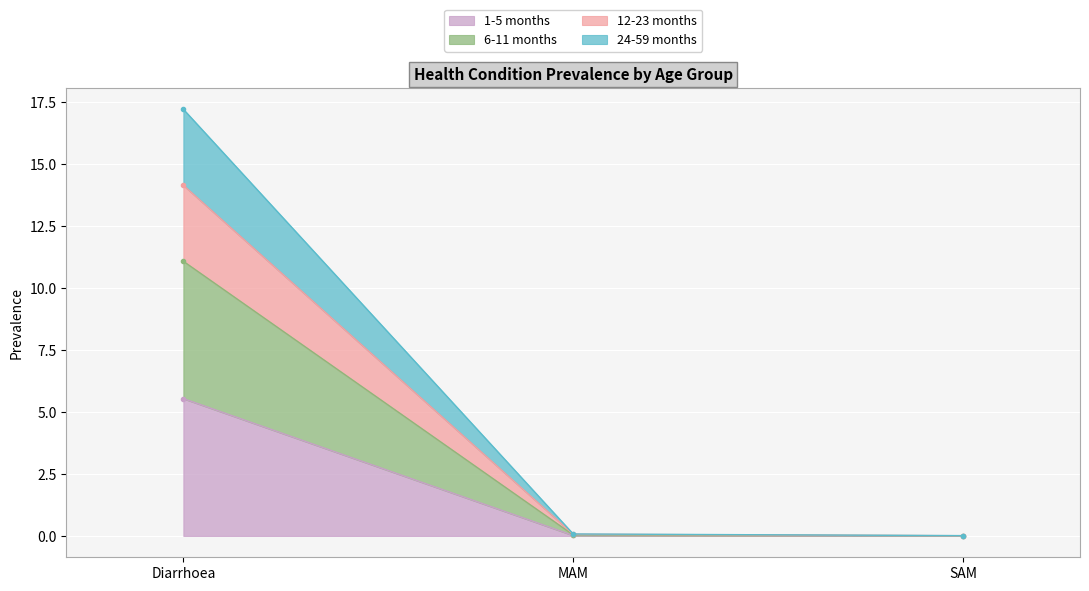

What is the greatest value displayed?

17.2